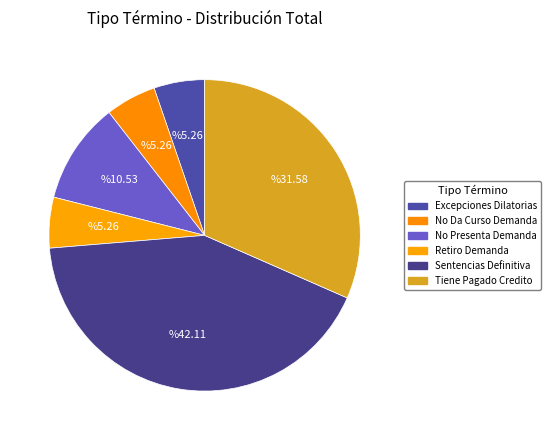

Which slice is the largest?

Sentencias Definitiva